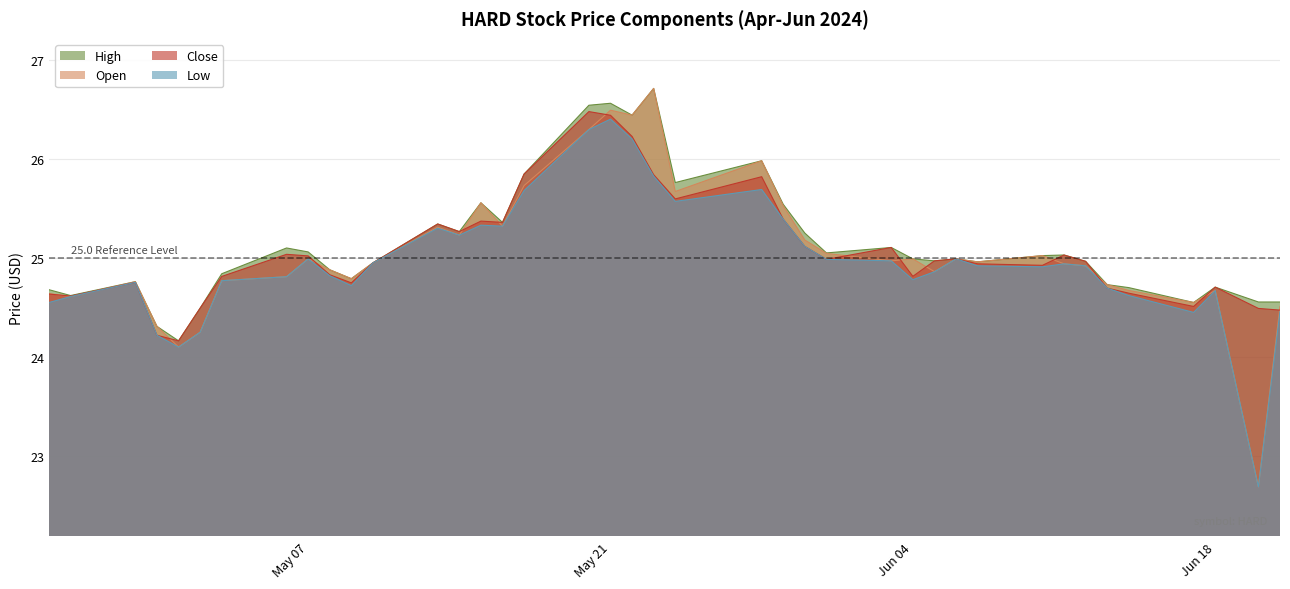

Read the Low value at 2024-06-03.

25.0